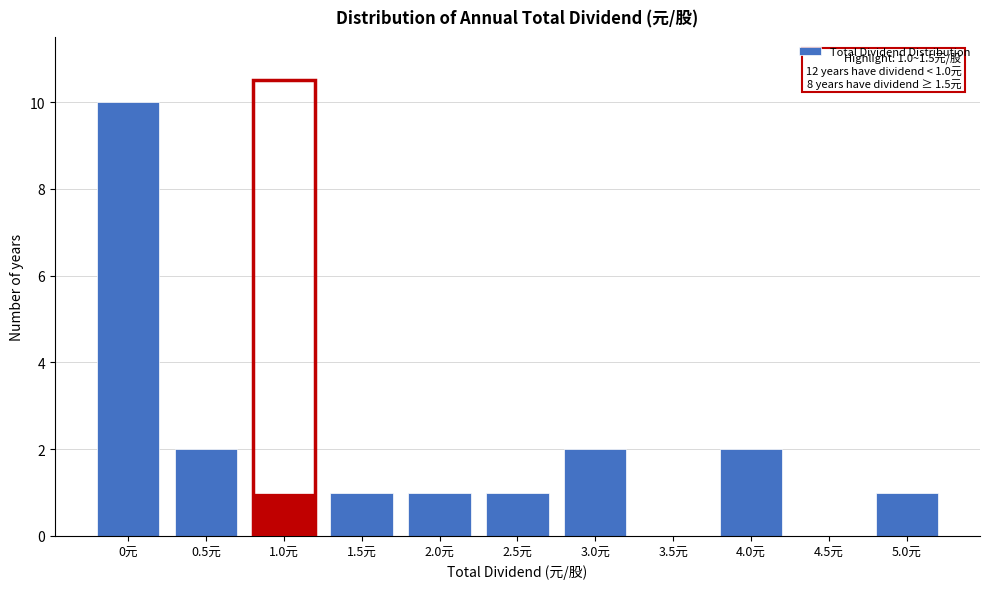

Reading left to right, extract all data points from this chart.

0元=10	0.5元=2	1.0元=1	1.5元=1	2.0元=1	2.5元=1	3.0元=2	3.5元=0	4.0元=2	4.5元=0	5.0元=1